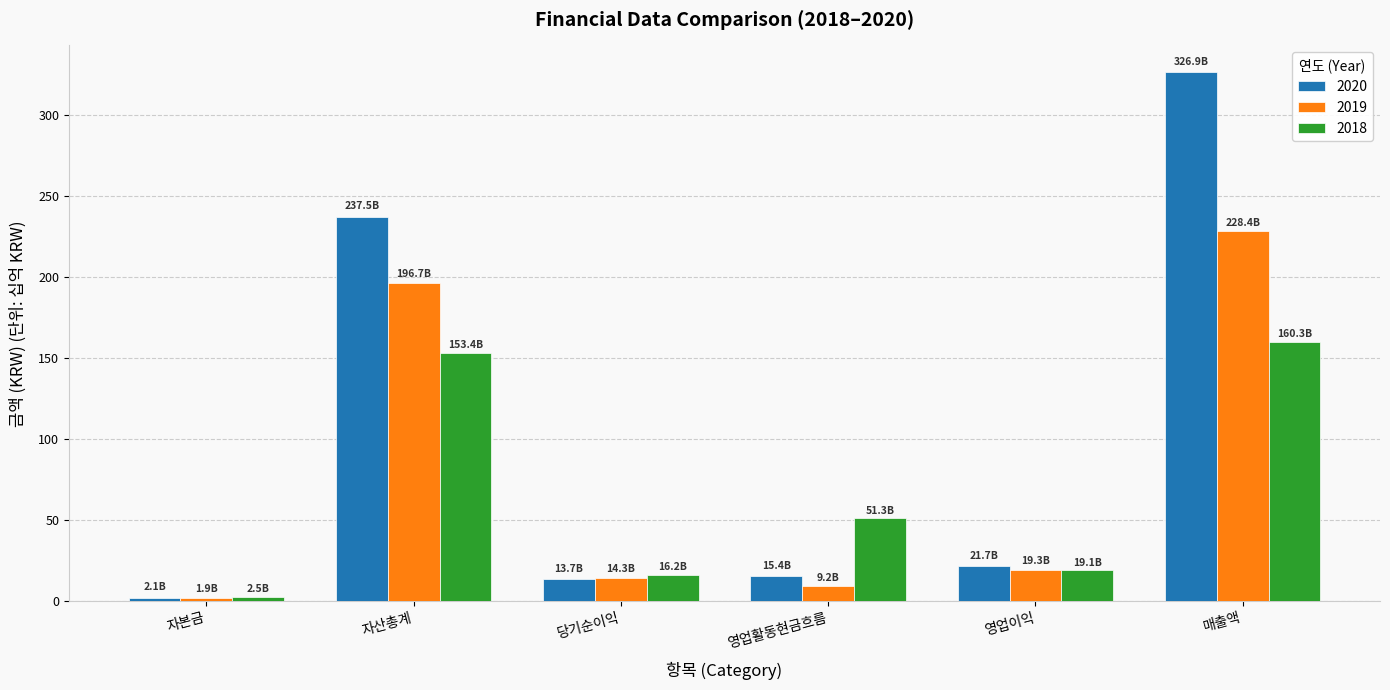

At which label does 2018 reach its peak?

매출액